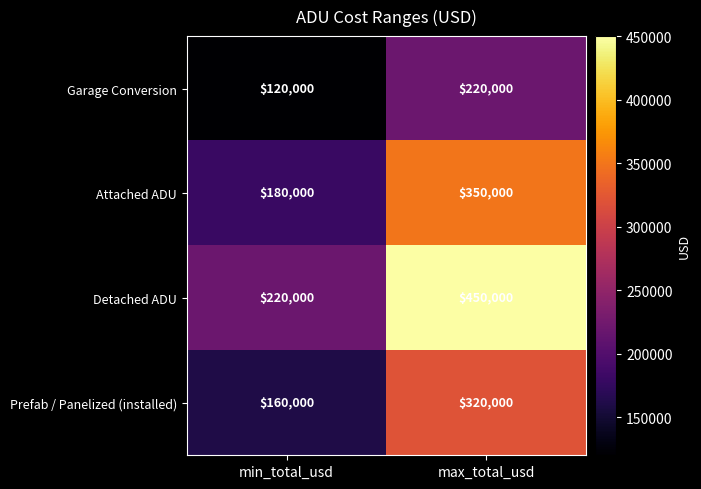

Reading left to right, list all the values displayed in this chart.

Garage Conversion: 120000	220000
Attached ADU: 180000	350000
Detached ADU: 220000	450000
Prefab / Panelized (installed): 160000	320000